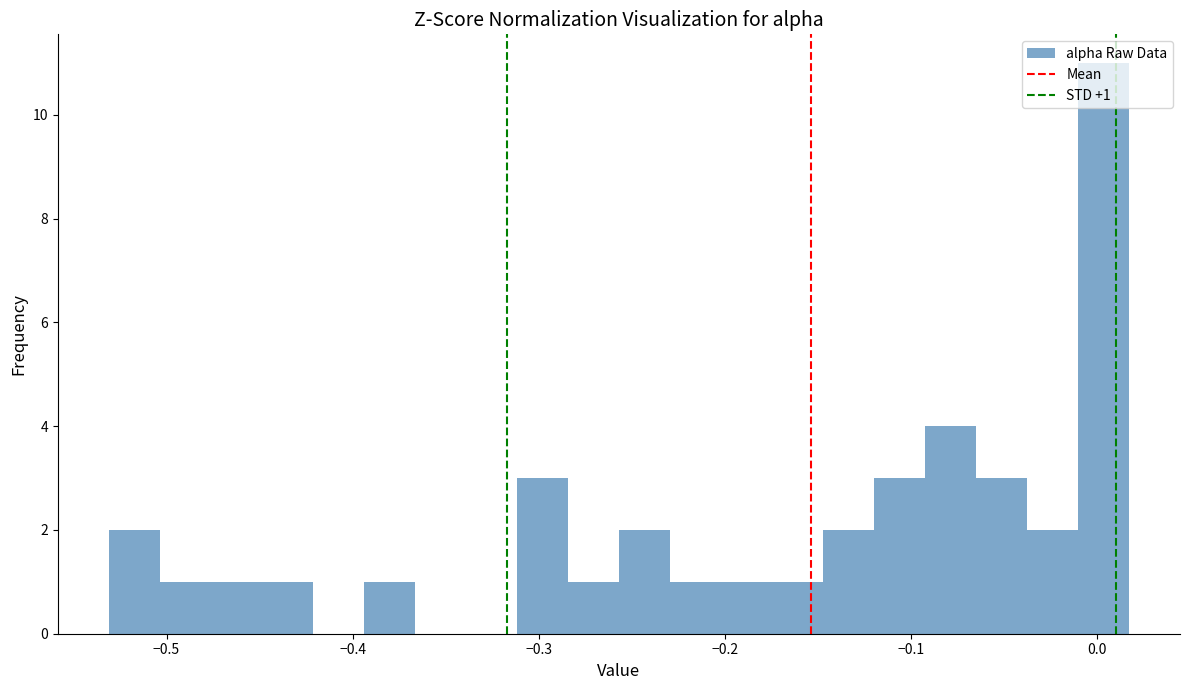

Read against the x-axis, roughly where is the centre of the tallest bar?

0.00